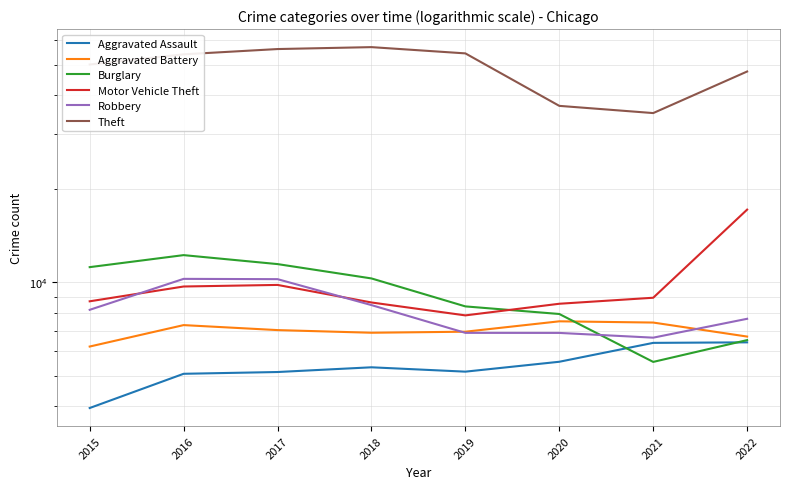

Reading left to right, transcribe all the data shown in this chart.

Aggravated Assault: 2015=3950	2016=5087	2017=5154	2018=5337	2019=5168	2020=5560	2021=6393	2022=6418
Aggravated Battery: 2015=6222	2016=7290	2017=7026	2018=6890	2019=6943	2020=7497	2021=7429	2022=6698
Burglary: 2015=11189	2016=12228	2017=11444	2018=10293	2019=8371	2020=7914	2021=5554	2022=6525
Motor Vehicle Theft: 2015=8692	2016=9697	2017=9811	2018=8617	2019=7833	2020=8536	2021=8924	2022=17117
Robbery: 2015=8162	2016=10260	2017=10238	2018=8452	2019=6884	2020=6881	2021=6644	2022=7638
Theft: 2015=50034	2016=53936	2017=56081	2018=56884	2019=54312	2020=36852	2021=34938	2022=47504